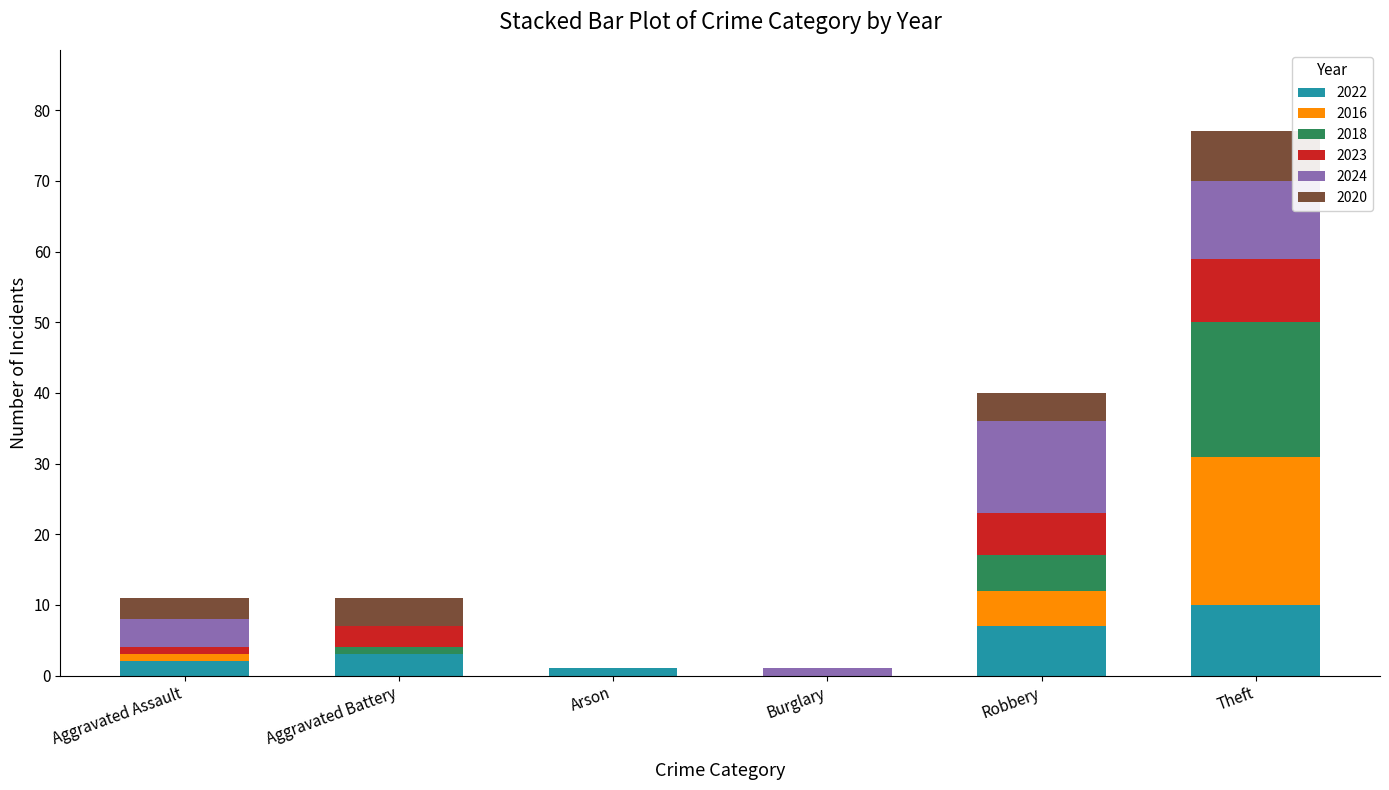

Which category has the highest value in the 2022 series?

Theft